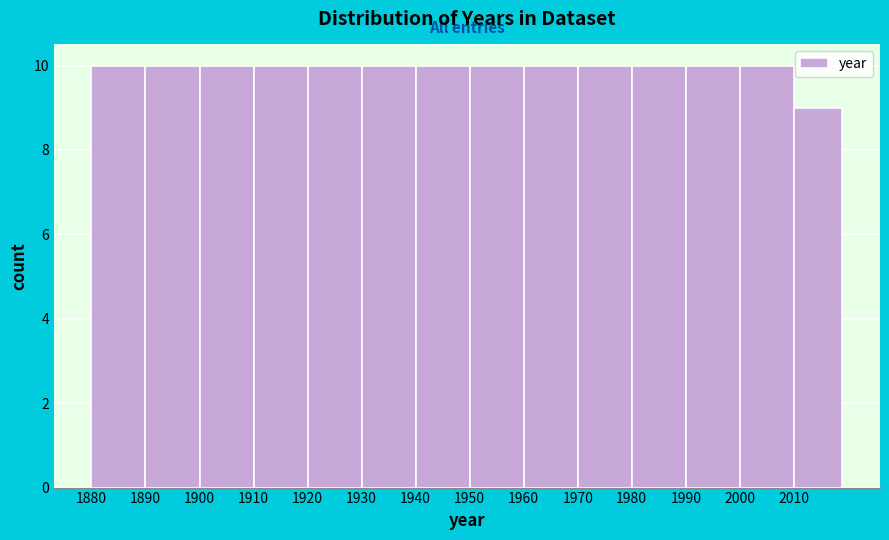

Reading left to right, list every bar in this chart as the range it spans on the x-axis followed by its height. The values are not printed on the chart, so give them approximately, as read against the axis.

1880 to 1890: 10
1890 to 1900: 10
1900 to 1910: 10
1910 to 1920: 10
1920 to 1930: 10
1930 to 1940: 10
1940 to 1950: 10
1950 to 1960: 10
1960 to 1970: 10
1970 to 1980: 10
1980 to 1990: 10
1990 to 2000: 10
2000 to 2010: 10
2010 to 2019: 9